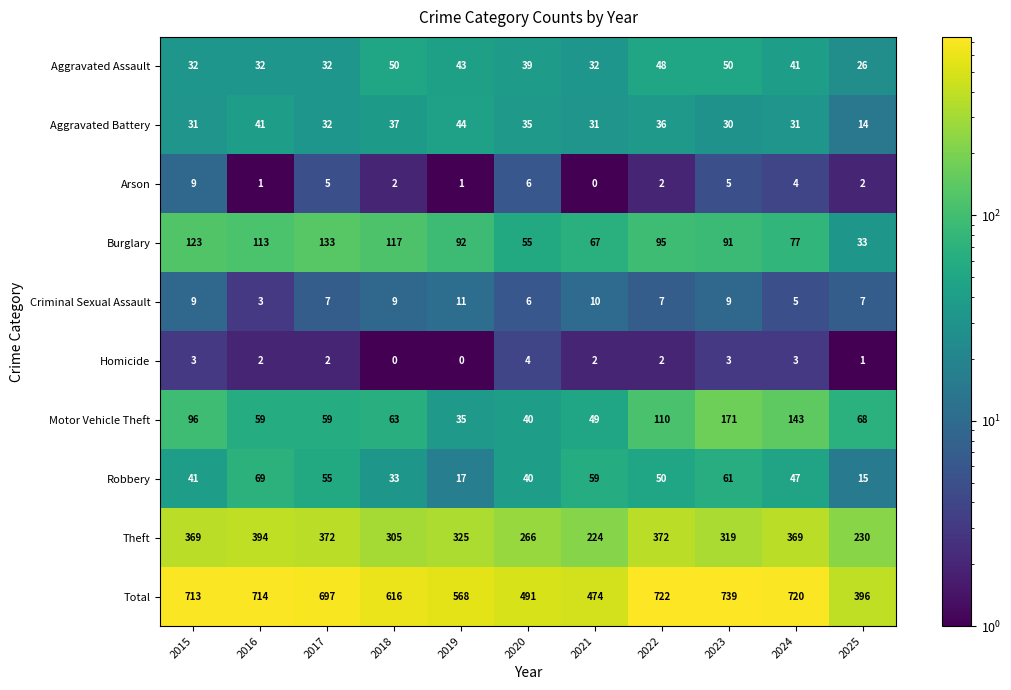

Between 2022 and 2025, which series saw the biggest shift?

Total